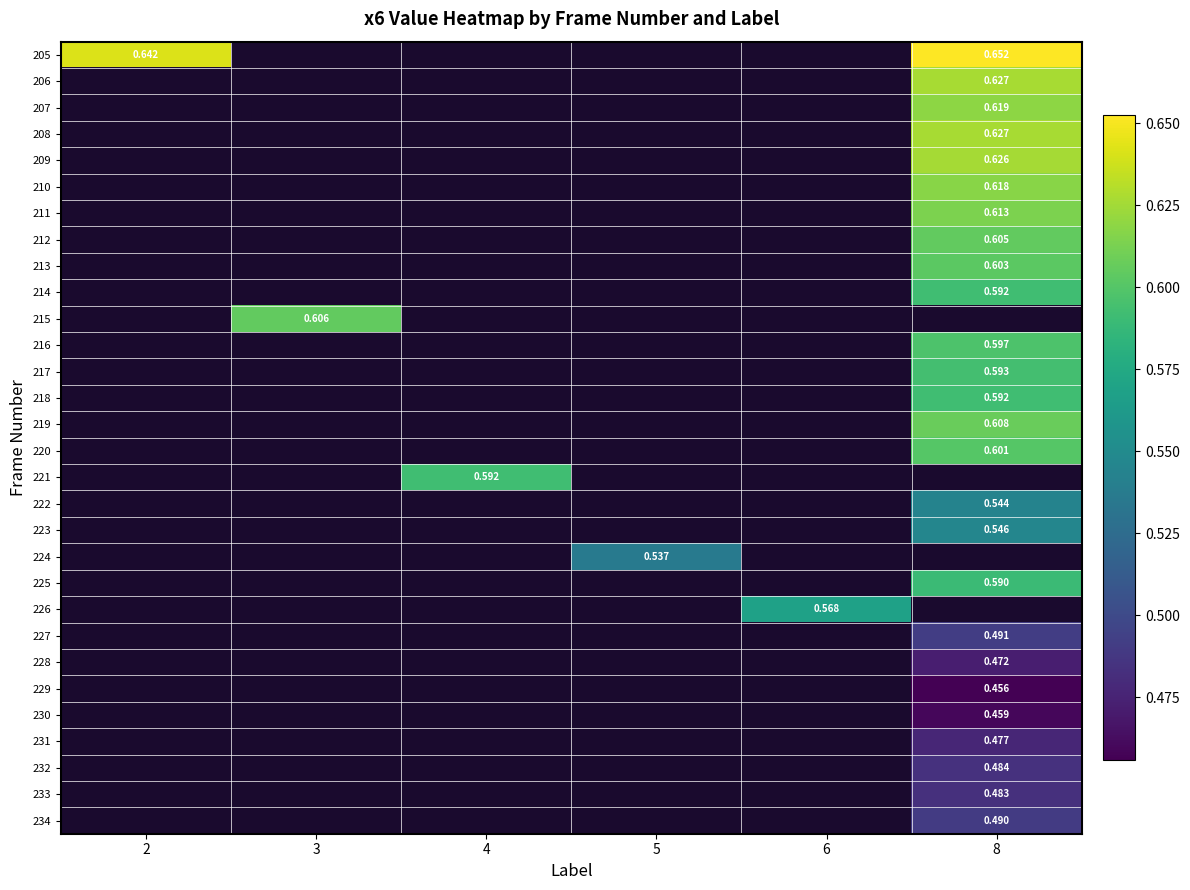

At 3, list the series in order from smallest to largest.

205, 206, 207, 208, 209, 210, 211, 212, 213, 214, 215, 216, 217, 218, 219, 220, 221, 222, 223, 224, 225, 226, 227, 228, 229, 230, 231, 232, 233, 234